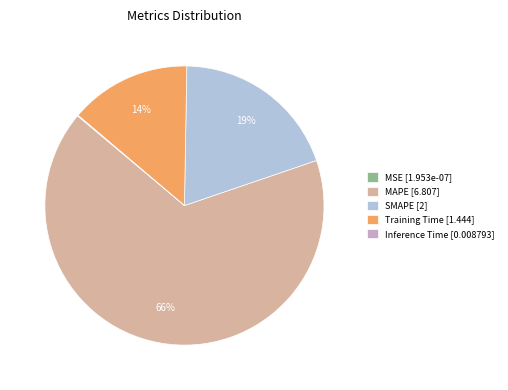

Is the sum of MAPE [6.807] and SMAPE [2] greater than half?

Yes